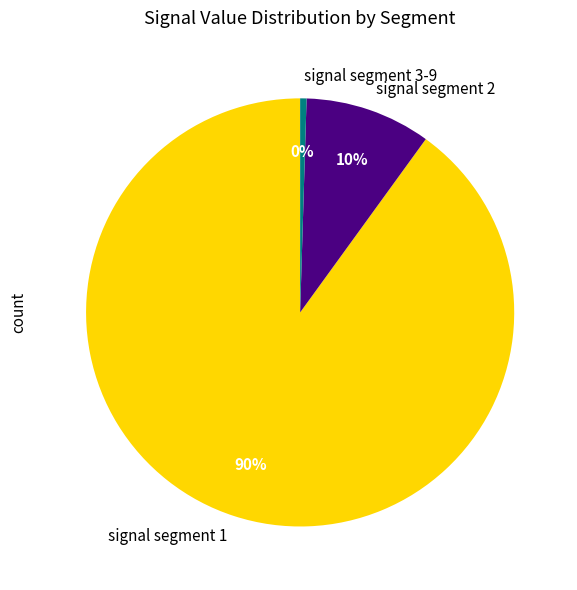

To the nearest percent, what is the combined percentage of signal segment 2 and signal segment 3-9?

10%